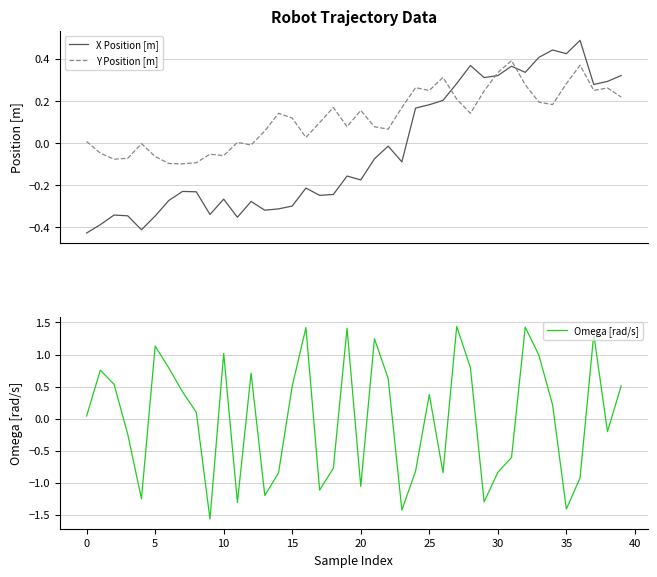

How many values in Omega [rad/s] are below zero?

18